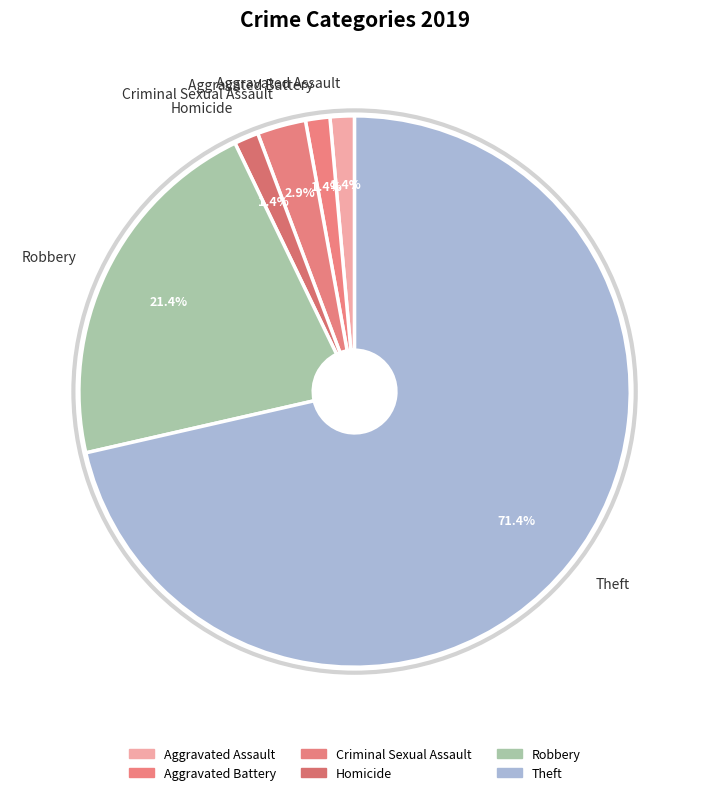

The Robbery slice represents 16% of the pie. True or false?

False